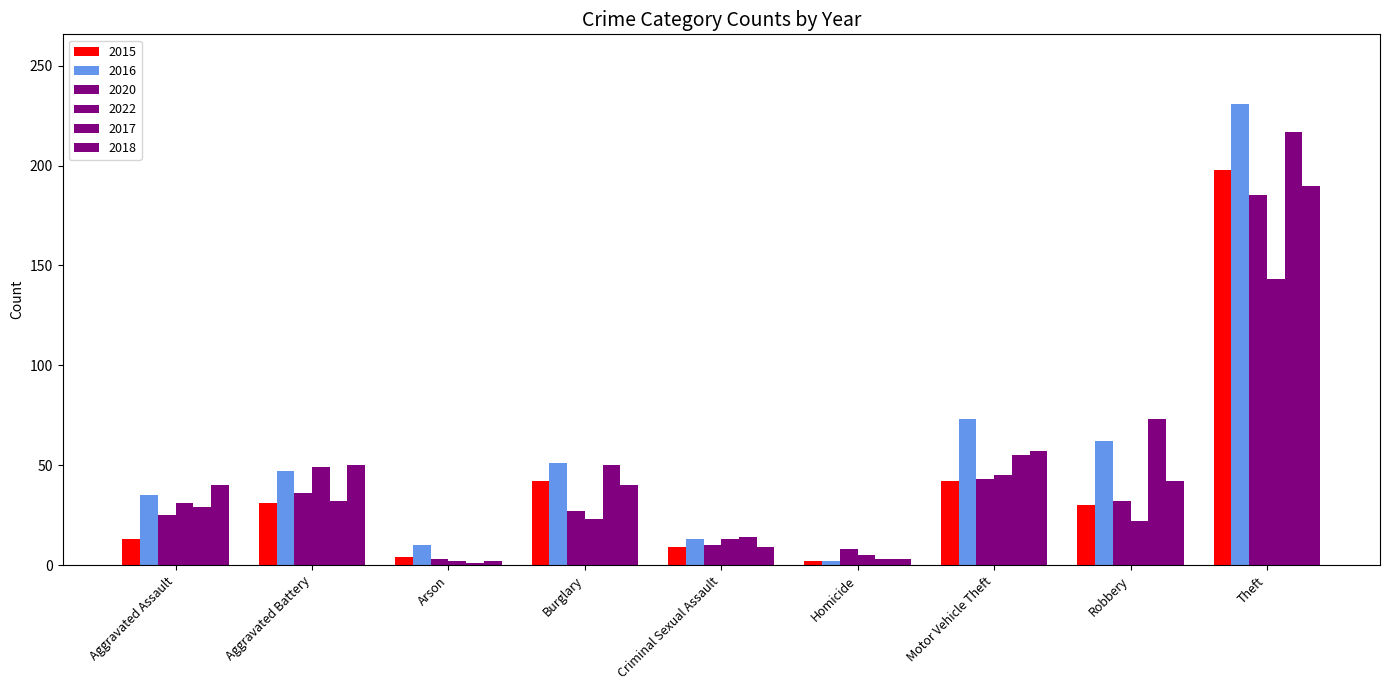

How many data points in 2022 are less than 23?

4